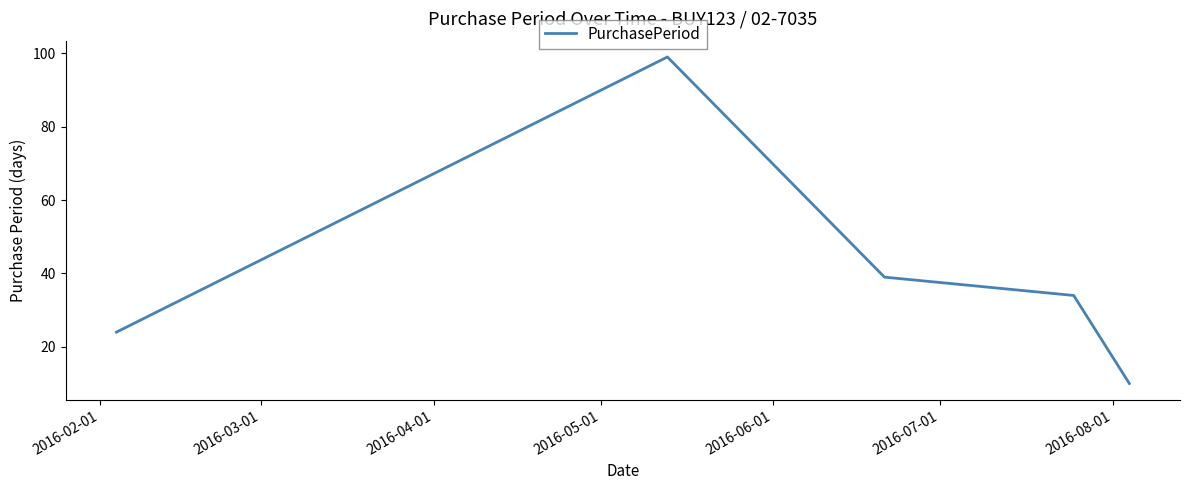

What is the average value?

41